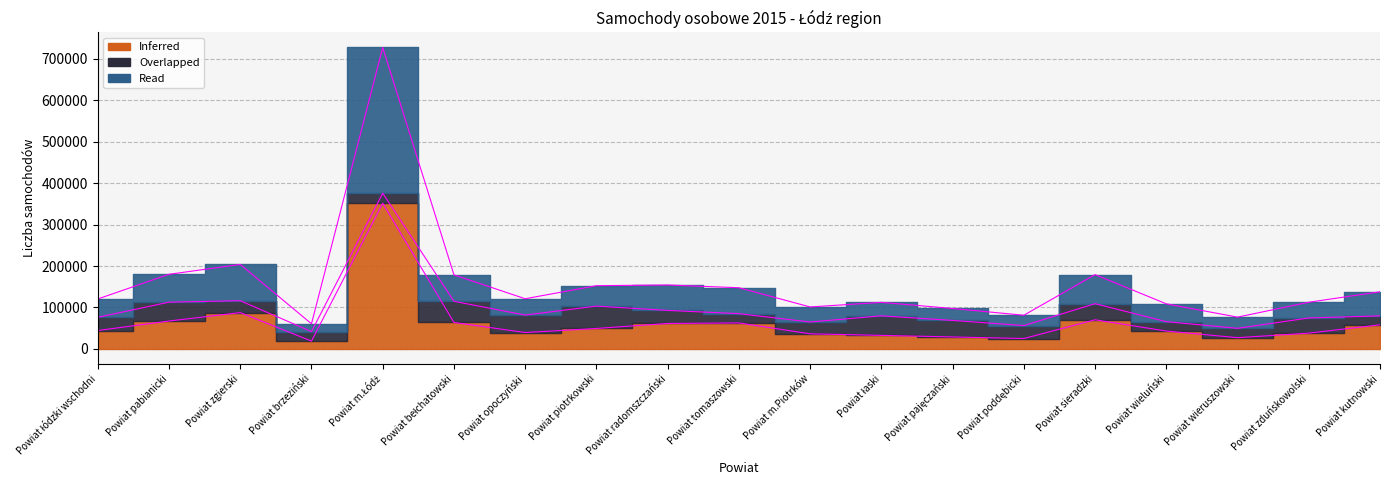

Where does the Read series first go above 121025?

Powiat pabianicki